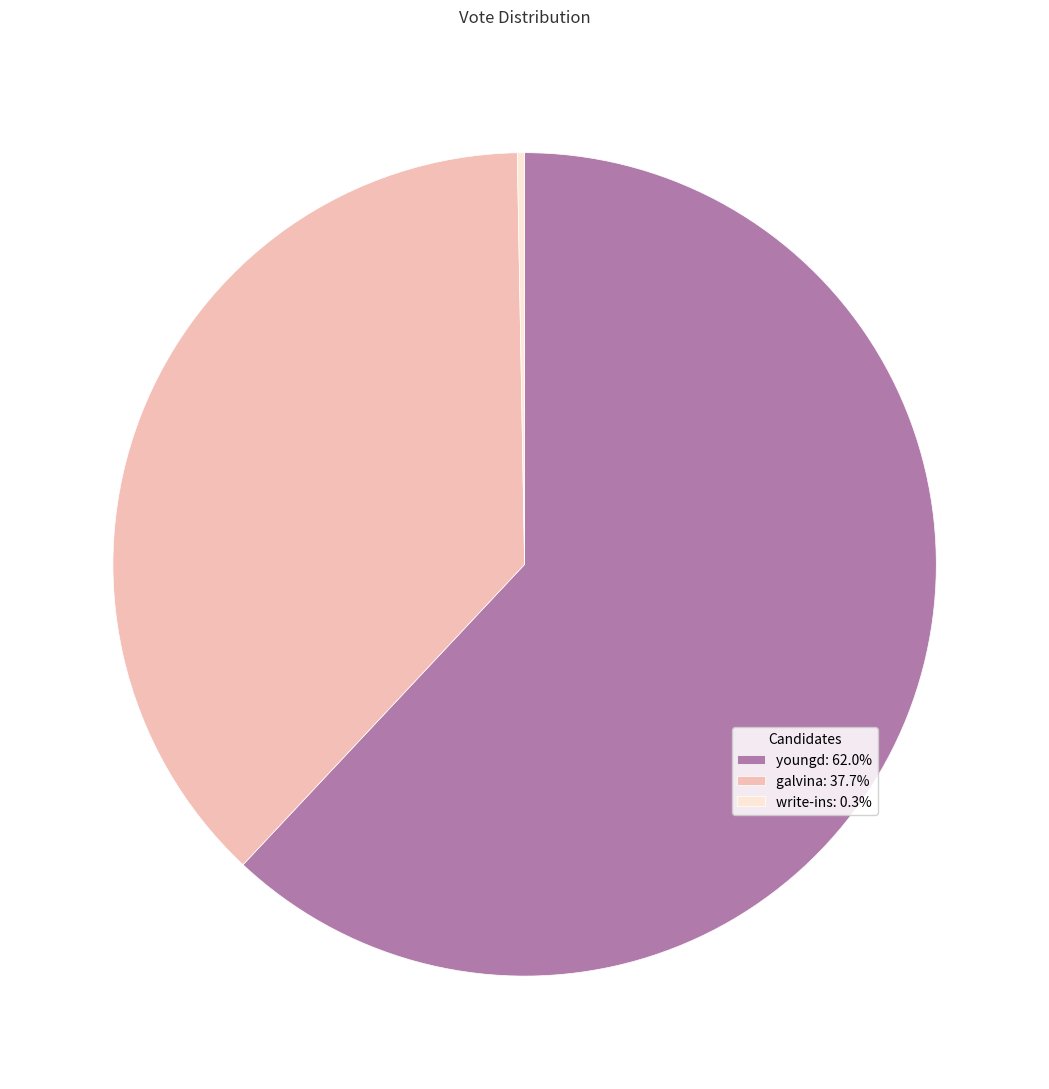

Is the sum of write-ins: 0.3% and youngd: 62.0% greater than half?

Yes